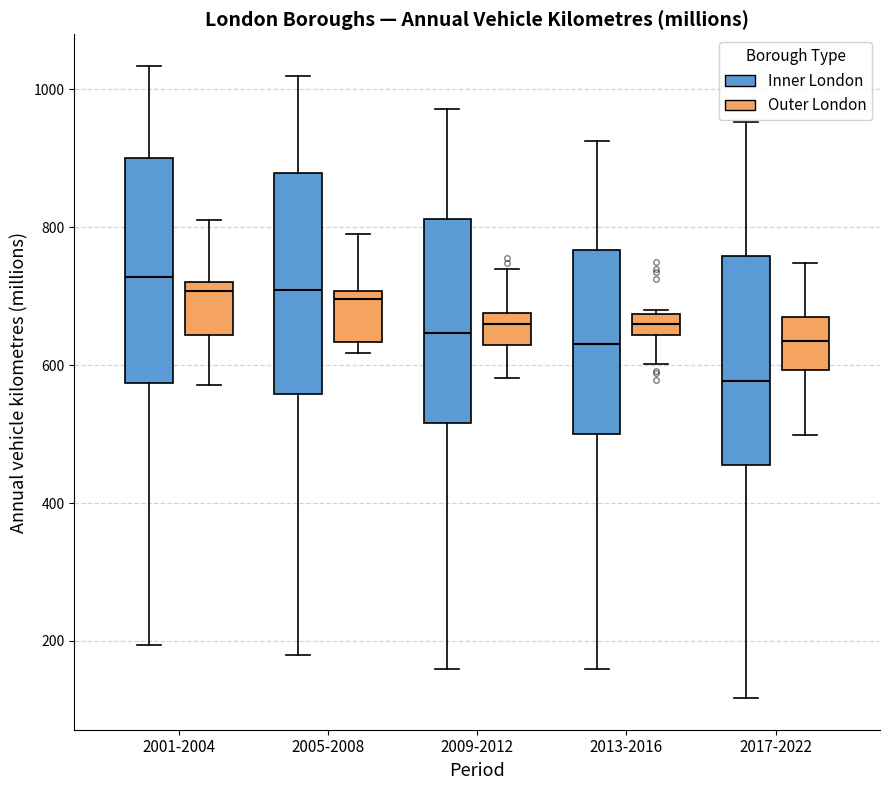

Reading left to right, read every box against the y-axis: the position of its median line, the range the box covers, and the ends of its whiskers. The values are not printed on the chart, so give them approximately, as read against the axis.

2001-2004 (Inner London): median 720, box 580 to 900, whiskers 200 to 1040
2001-2004 (Outer London): median 700, box 640 to 720, whiskers 580 to 820
2005-2008 (Inner London): median 700, box 560 to 880, whiskers 180 to 1020
2005-2008 (Outer London): median 700 (just below the box's upper edge), box 640 to 700, whiskers 620 to 800
2009-2012 (Inner London): median 640, box 520 to 820, whiskers 160 to 980
2009-2012 (Outer London): median 660, box 620 to 680, whiskers 580 to 740
2013-2016 (Inner London): median 640, box 500 to 760, whiskers 160 to 920
2013-2016 (Outer London): median 660, box 640 to 680, whiskers 600 to 680
2017-2022 (Inner London): median 580, box 460 to 760, whiskers 120 to 960
2017-2022 (Outer London): median 640, box 600 to 660, whiskers 500 to 740